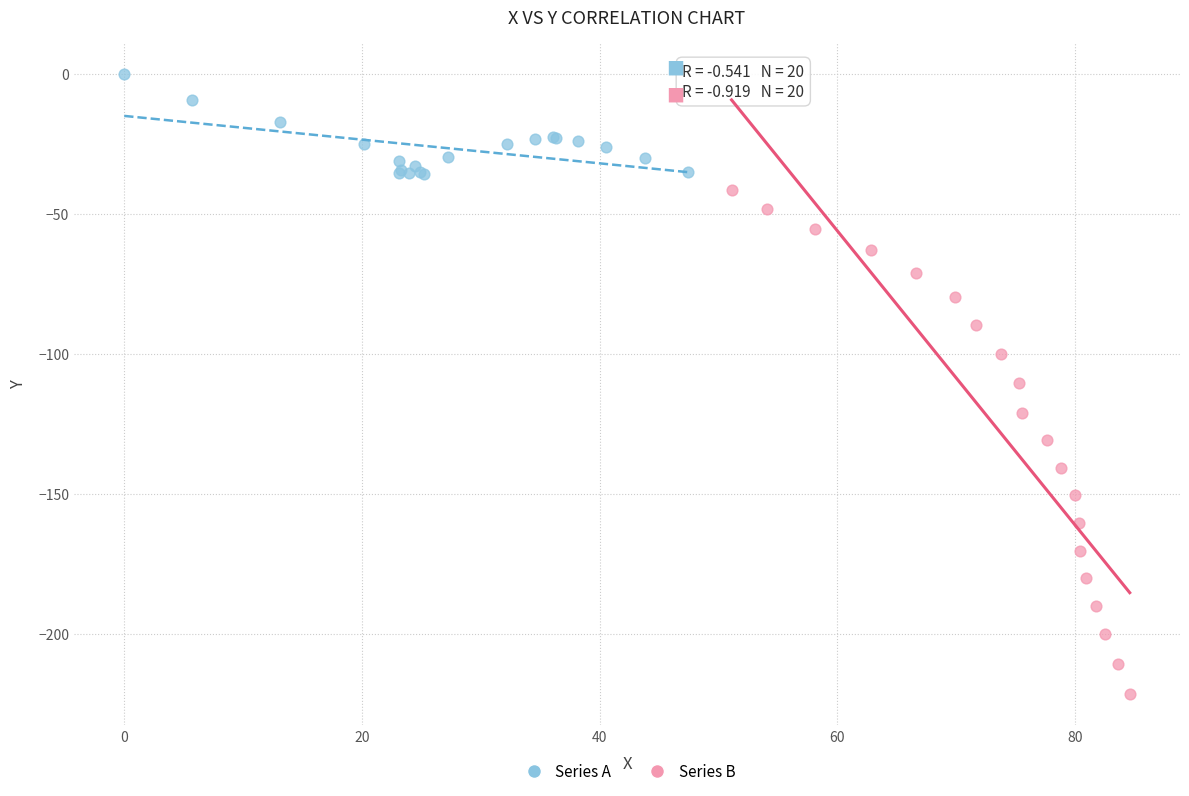

Which series has the widest spread of Y values?

Series B